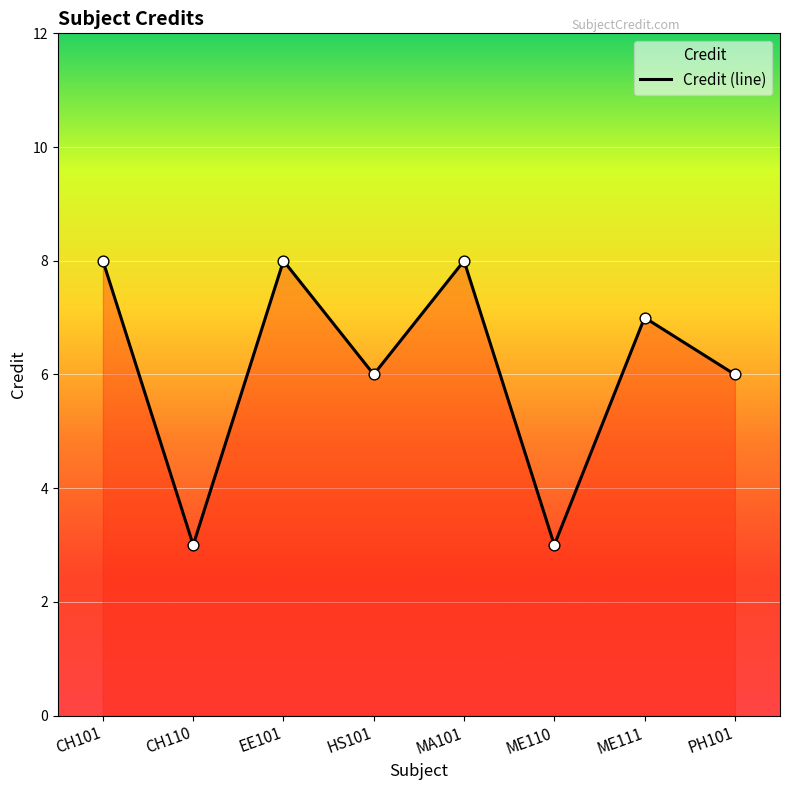

Which has a higher value, ME110 or CH101?

CH101